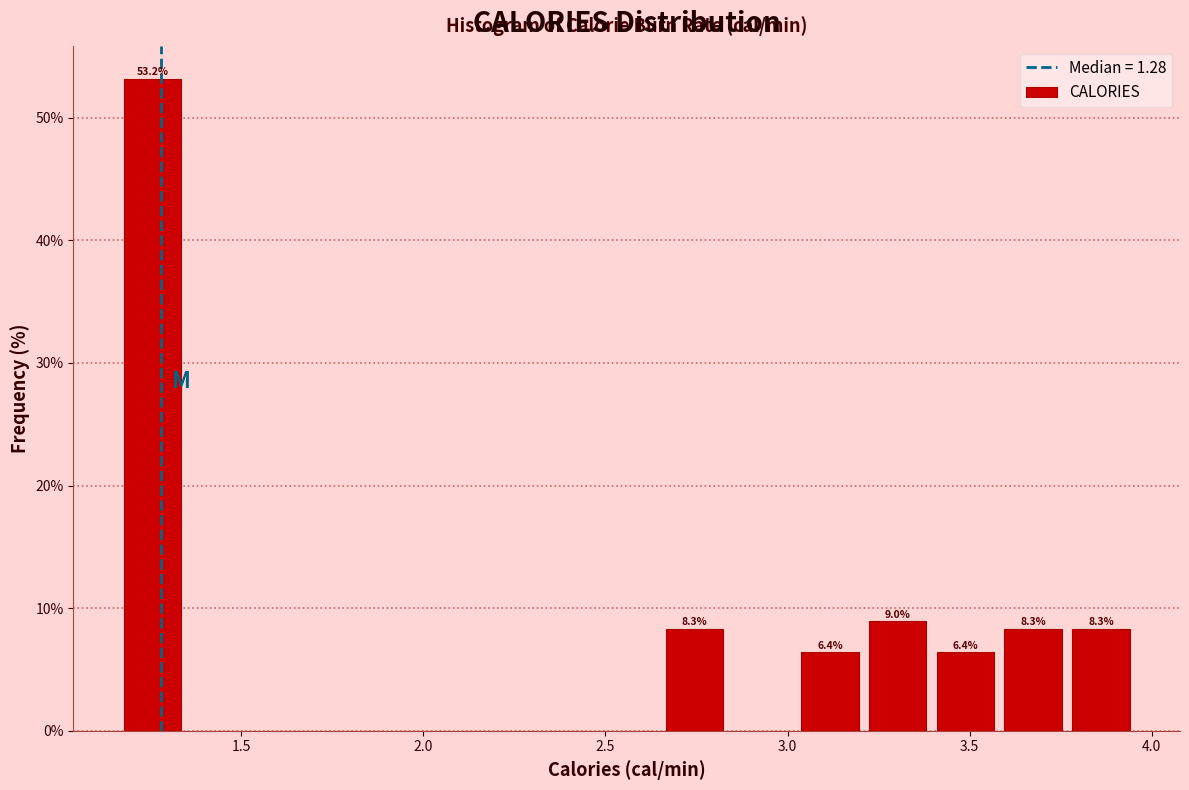

Around what value on the x-axis is the tallest bar? Give the approximate position of its centre, as read against the axis.

1.25